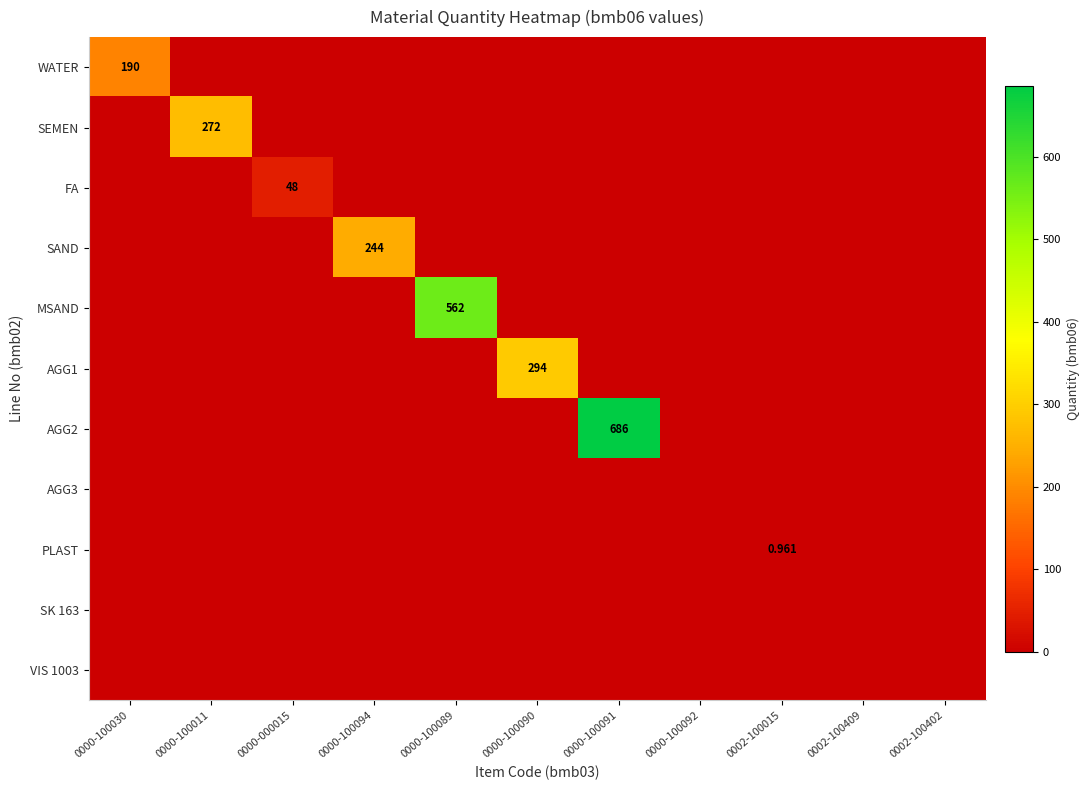

At which category is the sum across all series the highest?

0000-100091